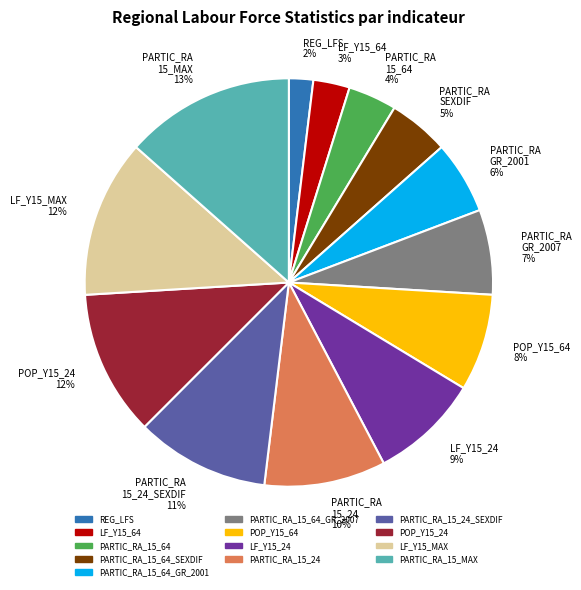

Does LF_Y15_64 3% account for over 50% of the chart?

No